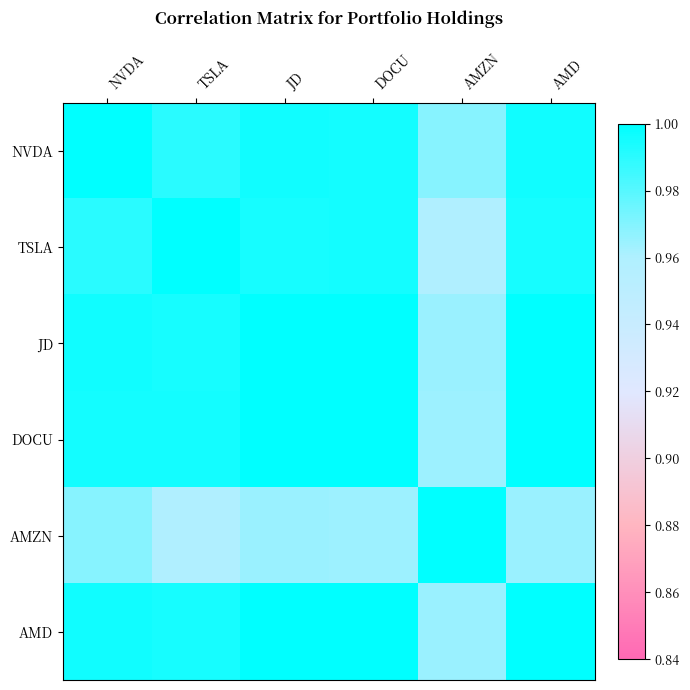

What is the total value across all series at TSLA?

5.9